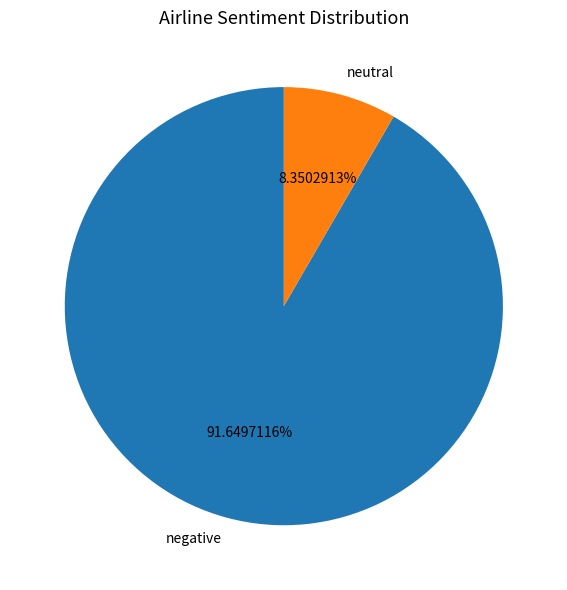

To the nearest percent, what is the difference between the largest and smallest slice percentages?

83%